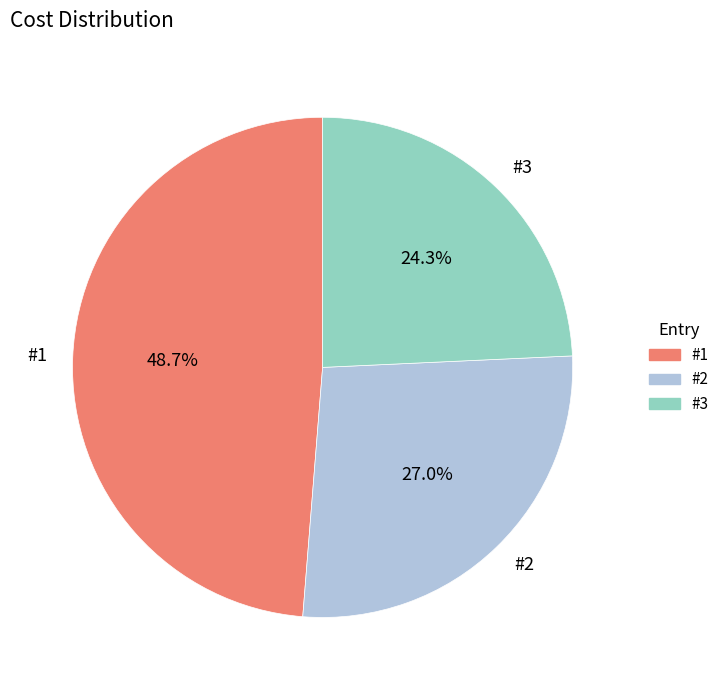

What is the smallest slice in the pie chart?

#3